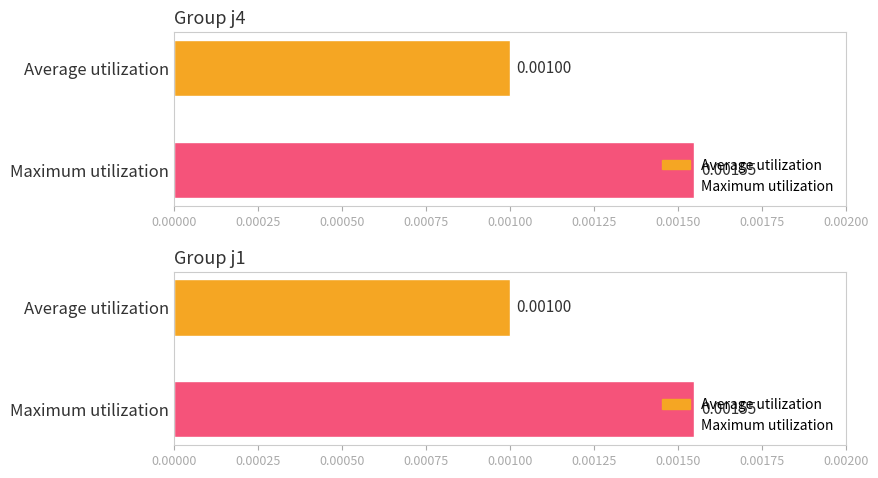

How many Maximum utilization values are between 0 and 1?

2